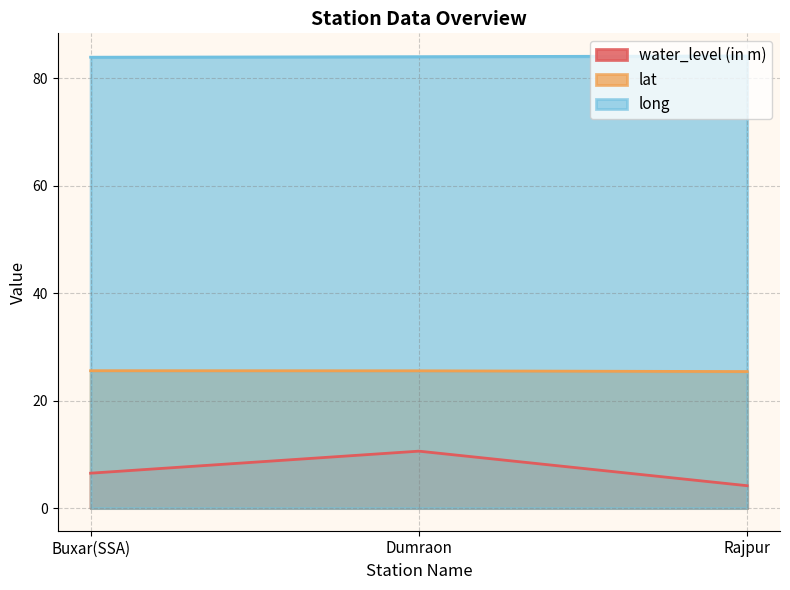

Where does the water_level (in m) series first go above 6?

Buxar(SSA)